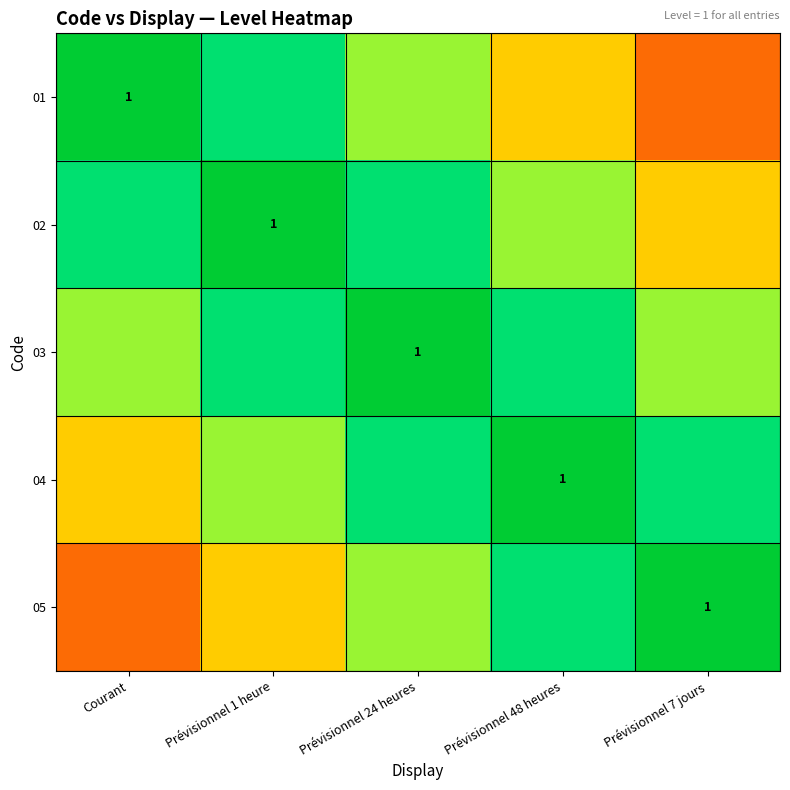

Rank the categories by 03 value from lowest to highest.

Courant, Prévisionnel 7 jours, Prévisionnel 1 heure, Prévisionnel 48 heures, Prévisionnel 24 heures